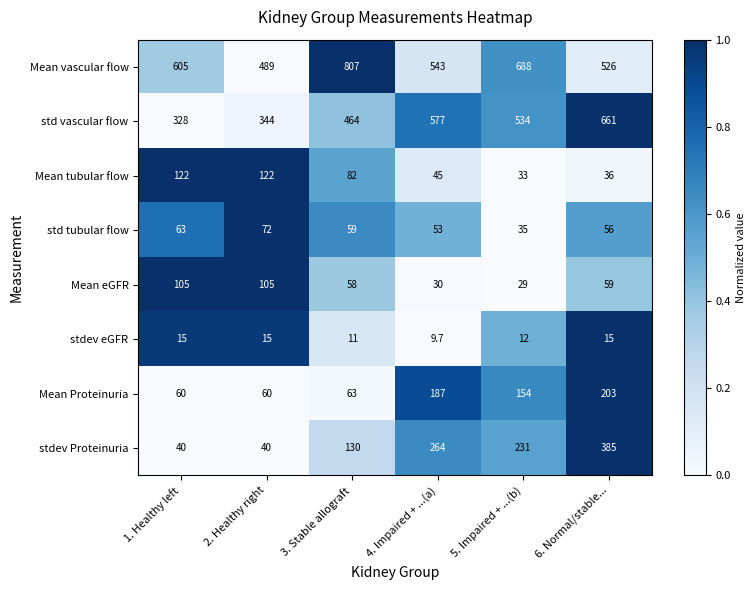

The Mean vascular flow series shows 1062.5 at 1. Healthy left. True or false?

False